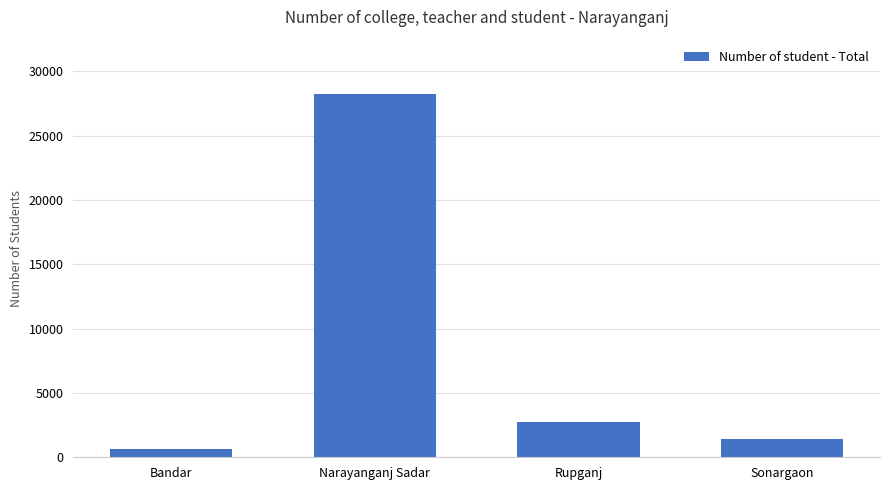

What is the value of the 4th bar from the left?

1423